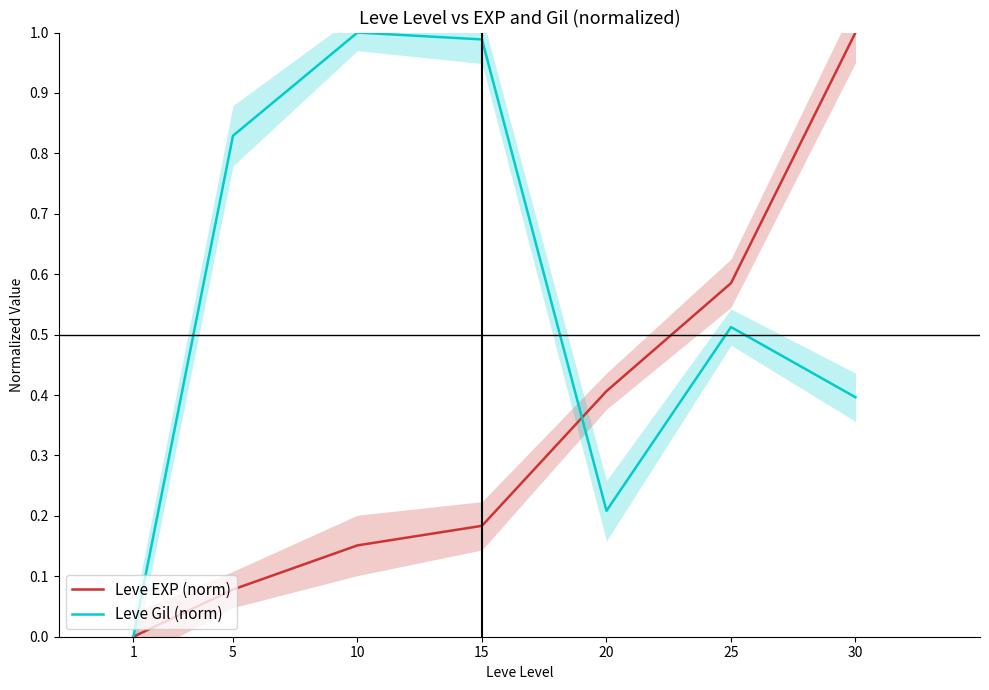

Which category has the highest value across all series?

30